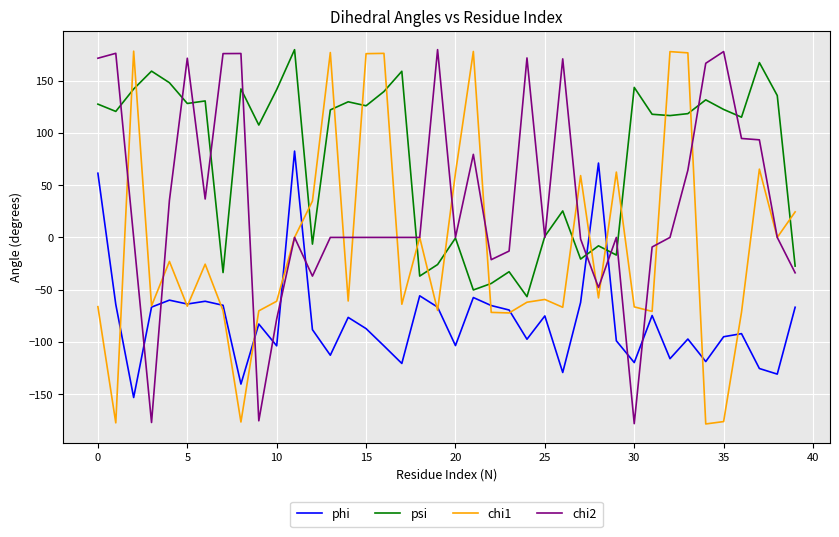

Rank the series by their average value, from highest to lowest.

psi, chi2, chi1, phi